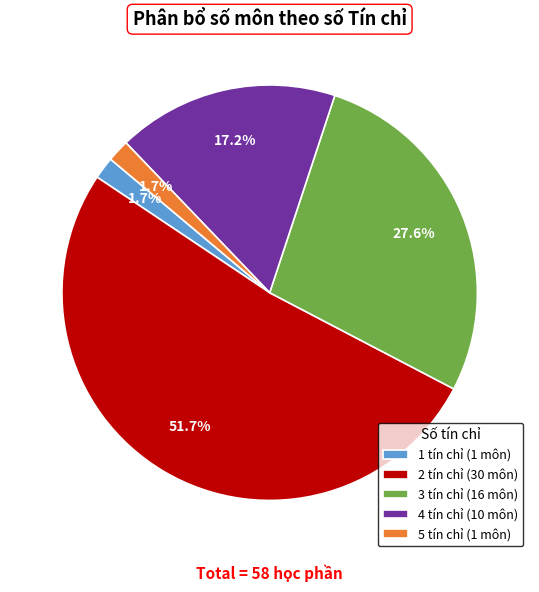

Count the number of slices in the pie.

5